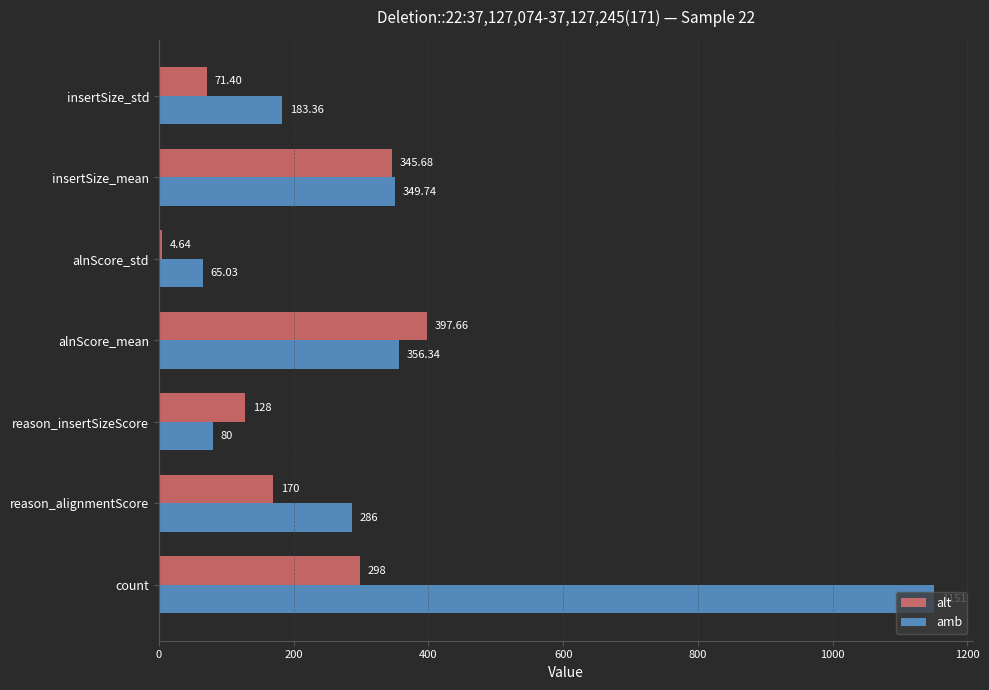

Between reason_insertSizeScore and insertSize_std, which series saw the biggest shift?

amb